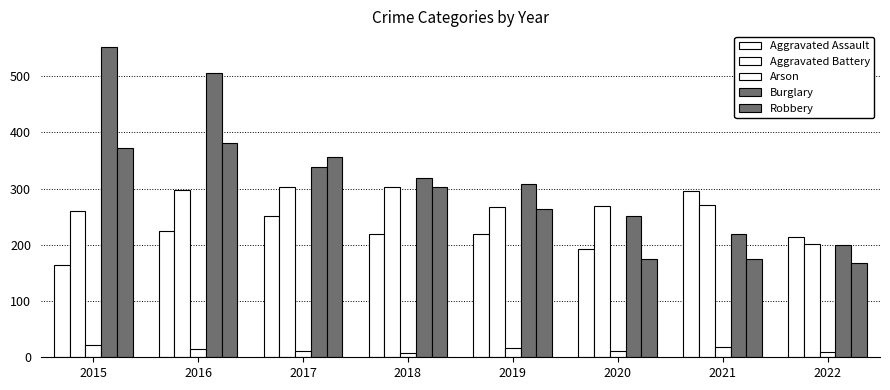

Which series changed the most between 2016 and 2018?

Burglary